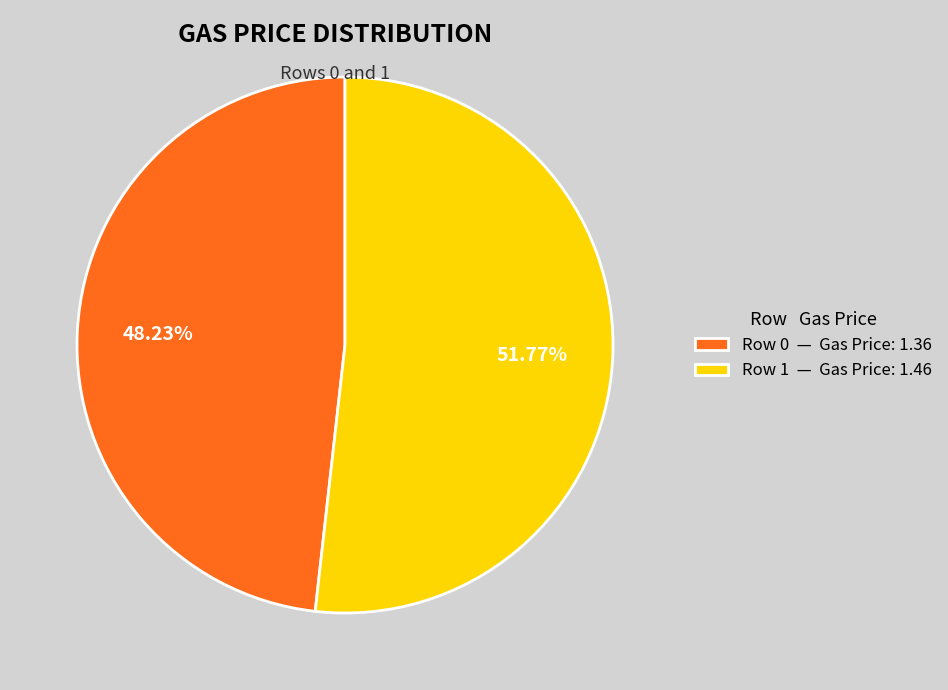

To the nearest percent, what is the average slice percentage?

50%